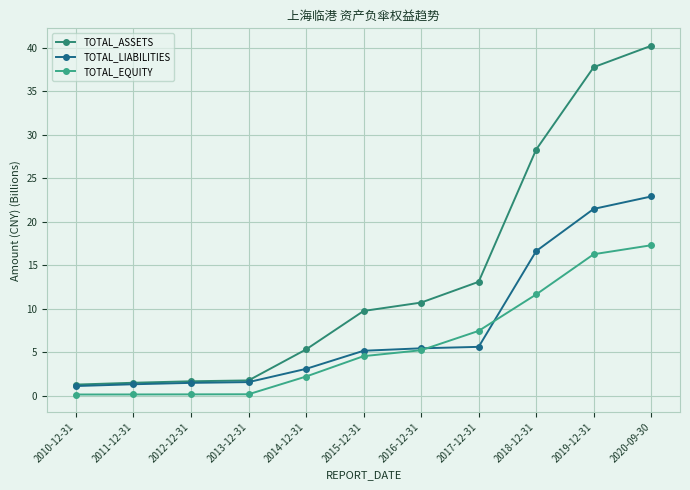

At how many categories does at least one series exceed 37?

2